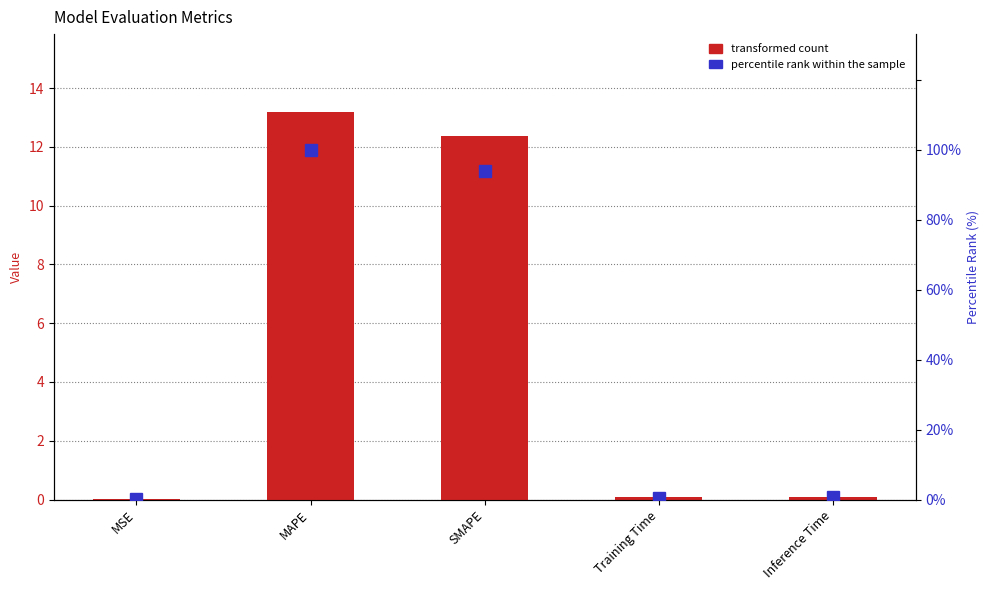

Reading left to right, extract all data points from this chart.

transformed count: 0.0	13.2	12.4	0.1	0.1
percentile rank within the sample: 0.0	100.0	93.8	0.5	0.6